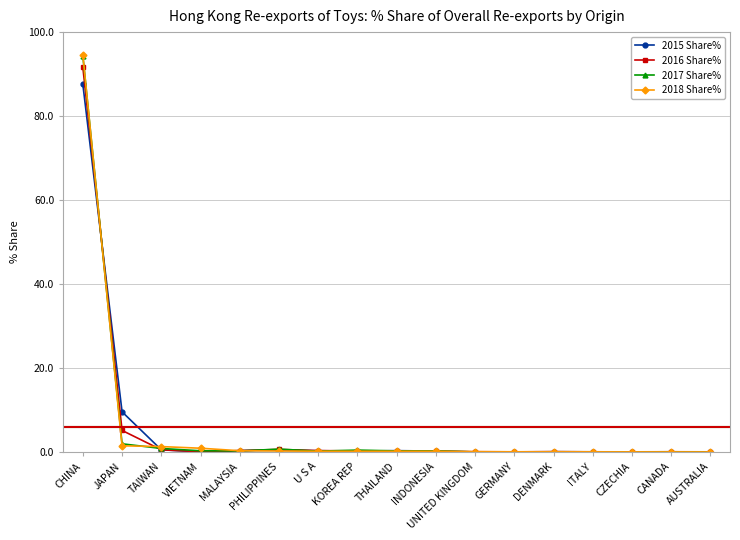

True or false: 2015 Share% has more than 1 points higher than both neighbors.

True